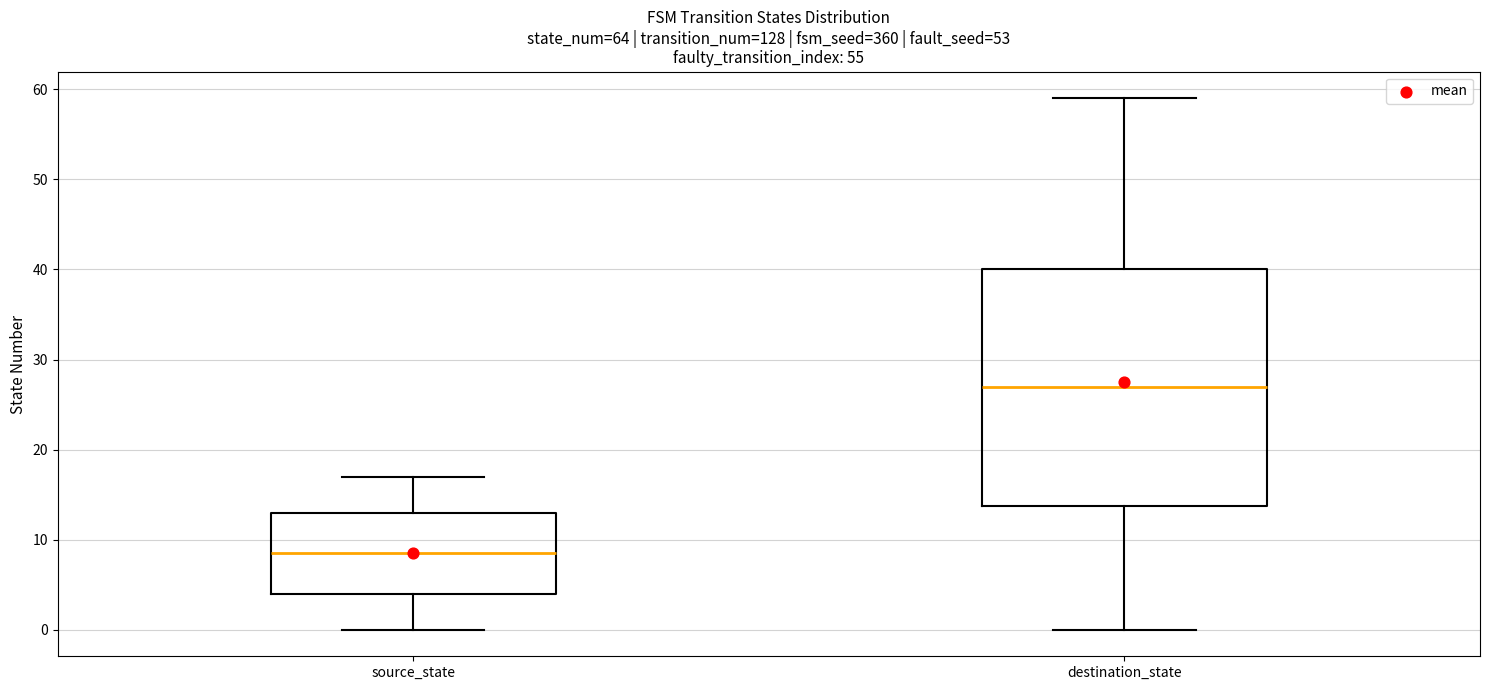

Where does the lower whisker of the box for source_state end on the y-axis? The values are not printed on the chart, so give them approximately, as read against the axis.

0